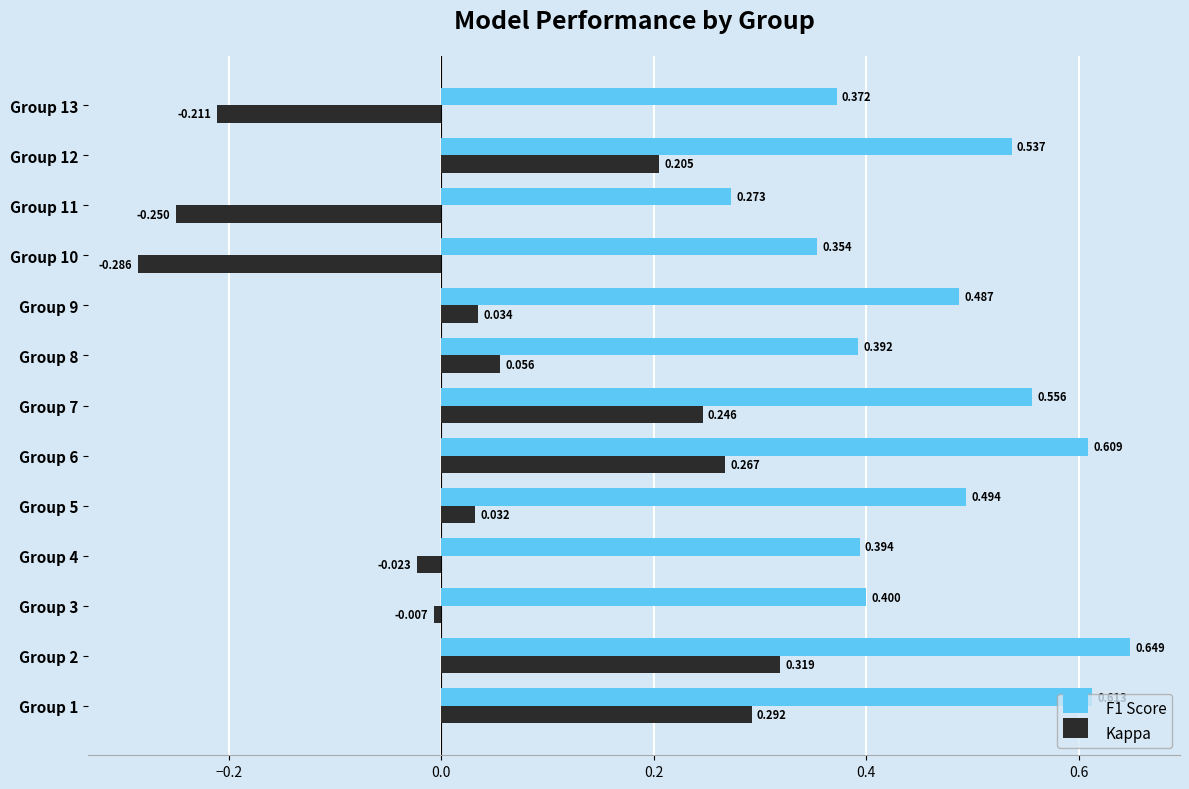

Is the value of F1 Score at Group 10 greater than the value of Kappa at Group 9?

Yes